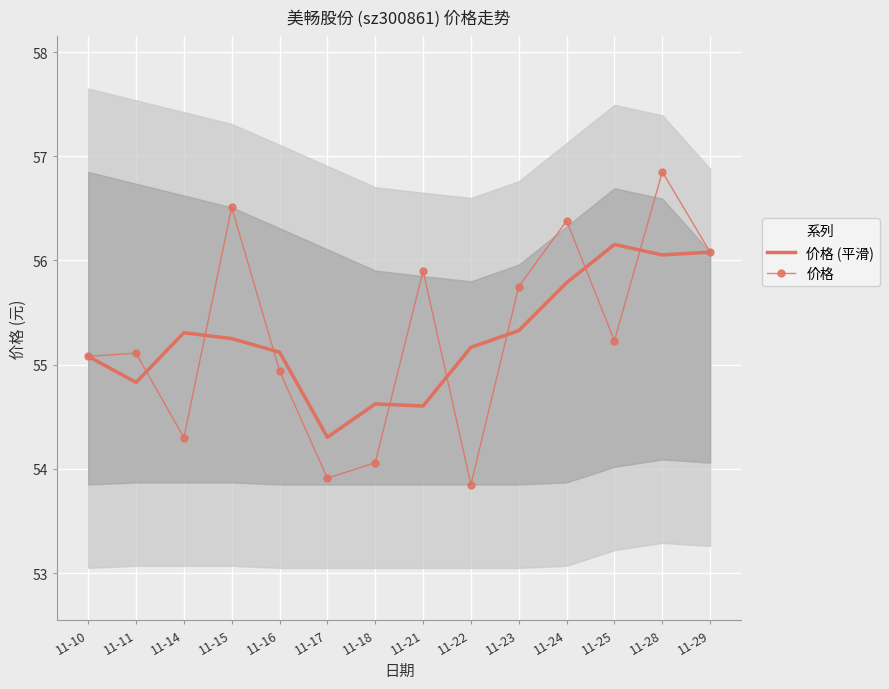

Reading right to left, extract all data points from this chart.

价格 (平滑): 56.1	56.1	56.2	55.8	55.3	55.2	54.6	54.6	54.3	55.1	55.2	55.3	54.8	55.1
价格: 56.1	56.9	55.2	56.4	55.8	53.9	55.9	54.1	53.9	54.9	56.5	54.3	55.1	55.1